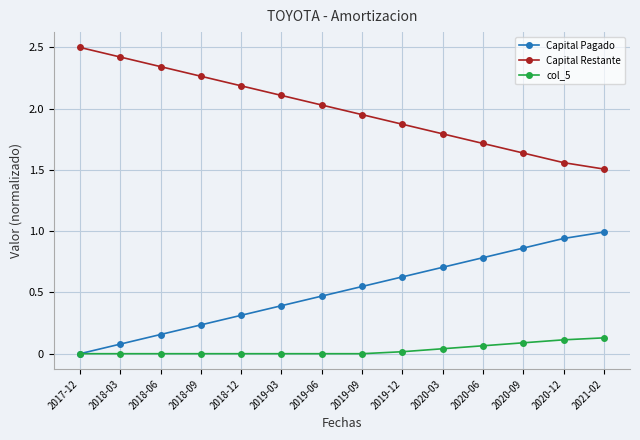

Where does the Capital Restante series first go above 2?

2017-12